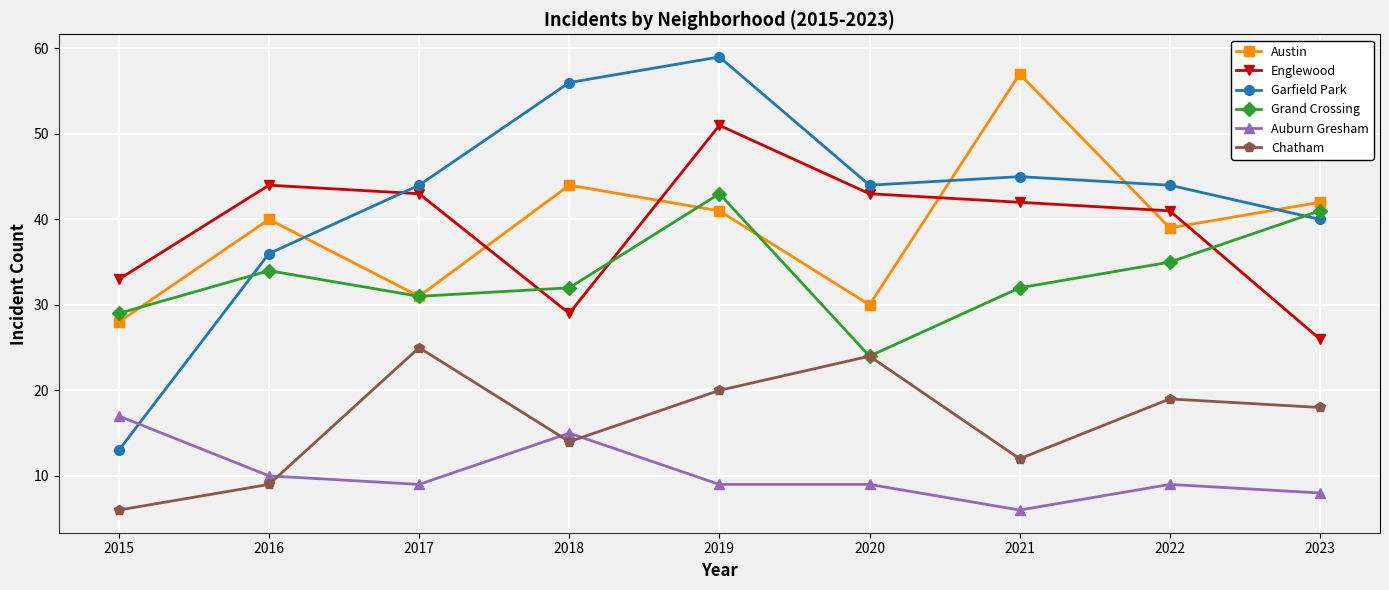

Which series changed the most between 2015 and 2017?

Garfield Park